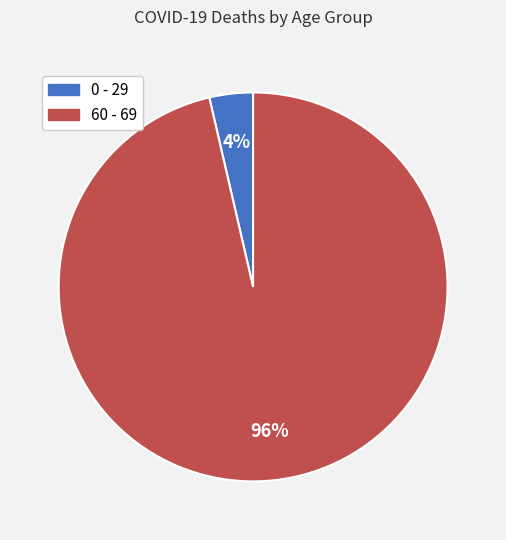

Count the number of slices in the pie.

2